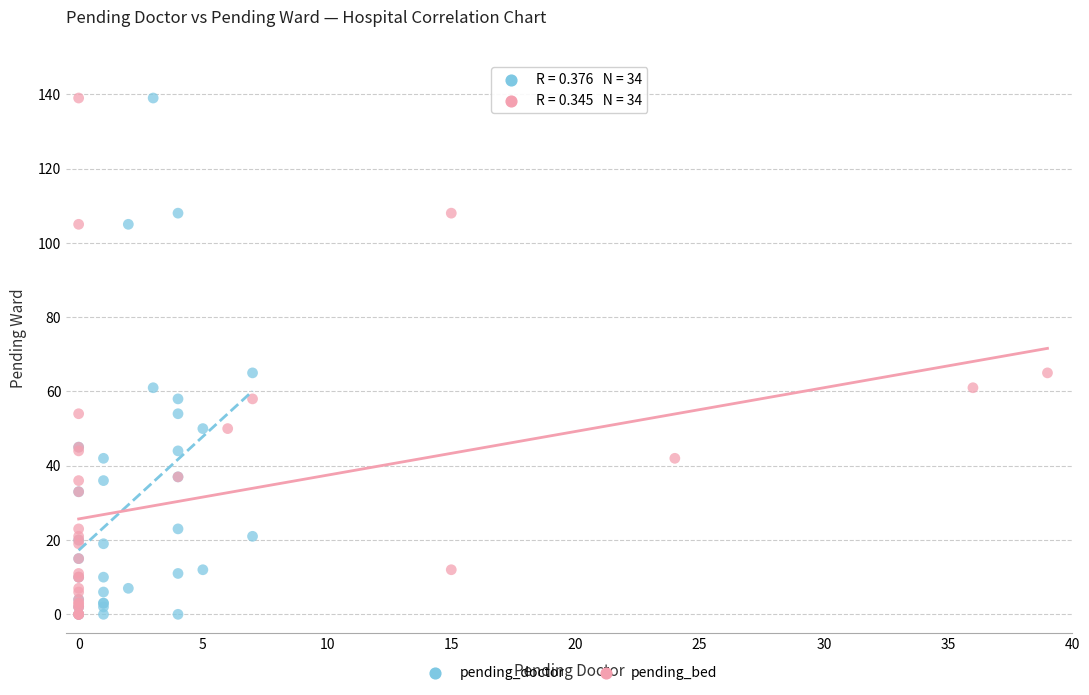

What are all the series names shown in the legend?

pending_doctor, pending_bed